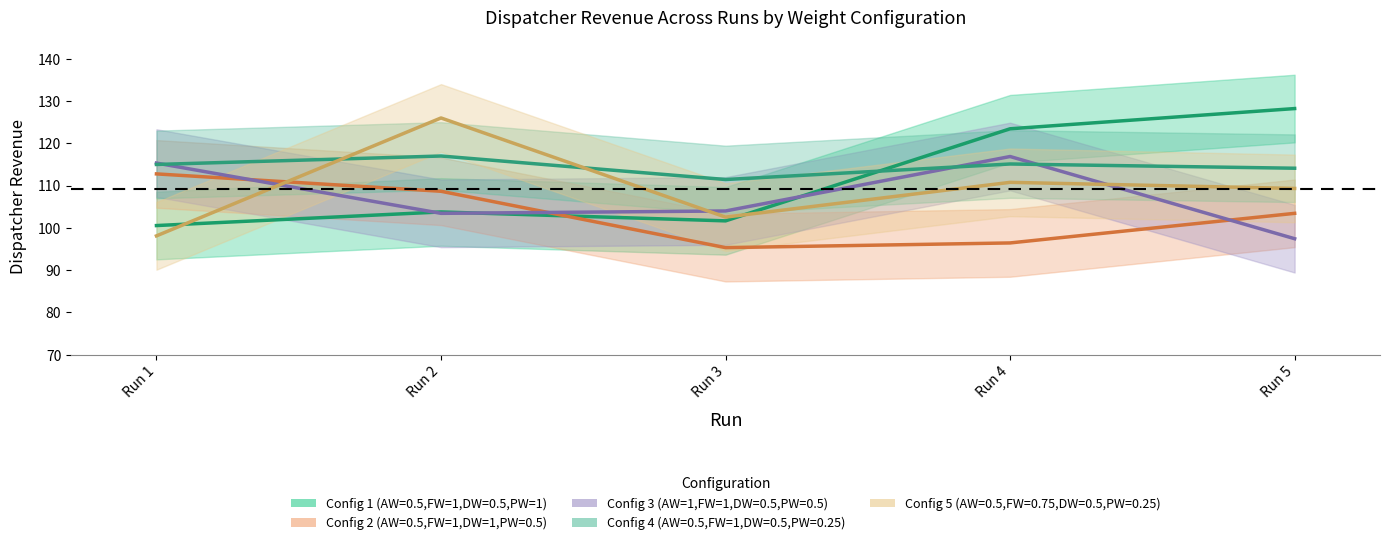

True or false: Config 5 (AW=0.5,FW=0.75,DW=0.5,PW=0.25) has more than 0 interior local peaks.

True